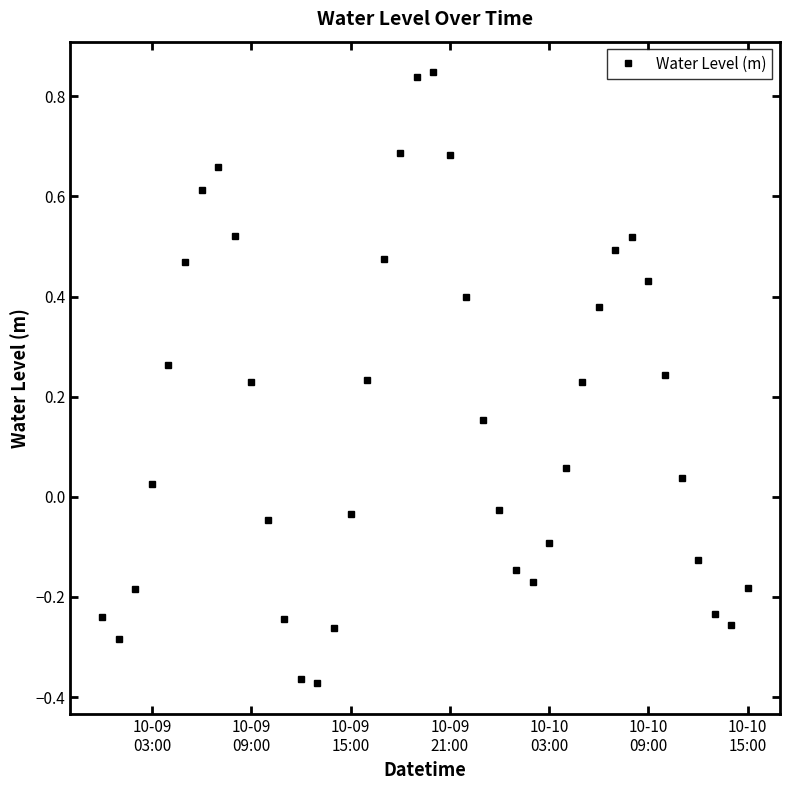

How many interior local valleys (lower than both neighbors) does the data have?

4